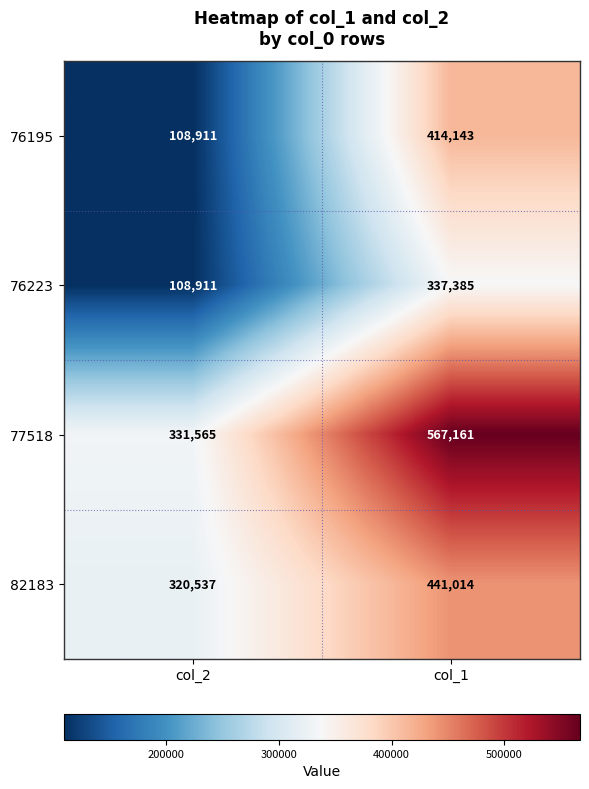

Reading left to right, transcribe all the data shown in this chart.

76195: col_2=108911	col_1=414143
76223: col_2=108911	col_1=337385
77518: col_2=331565	col_1=567161
82183: col_2=320537	col_1=441014